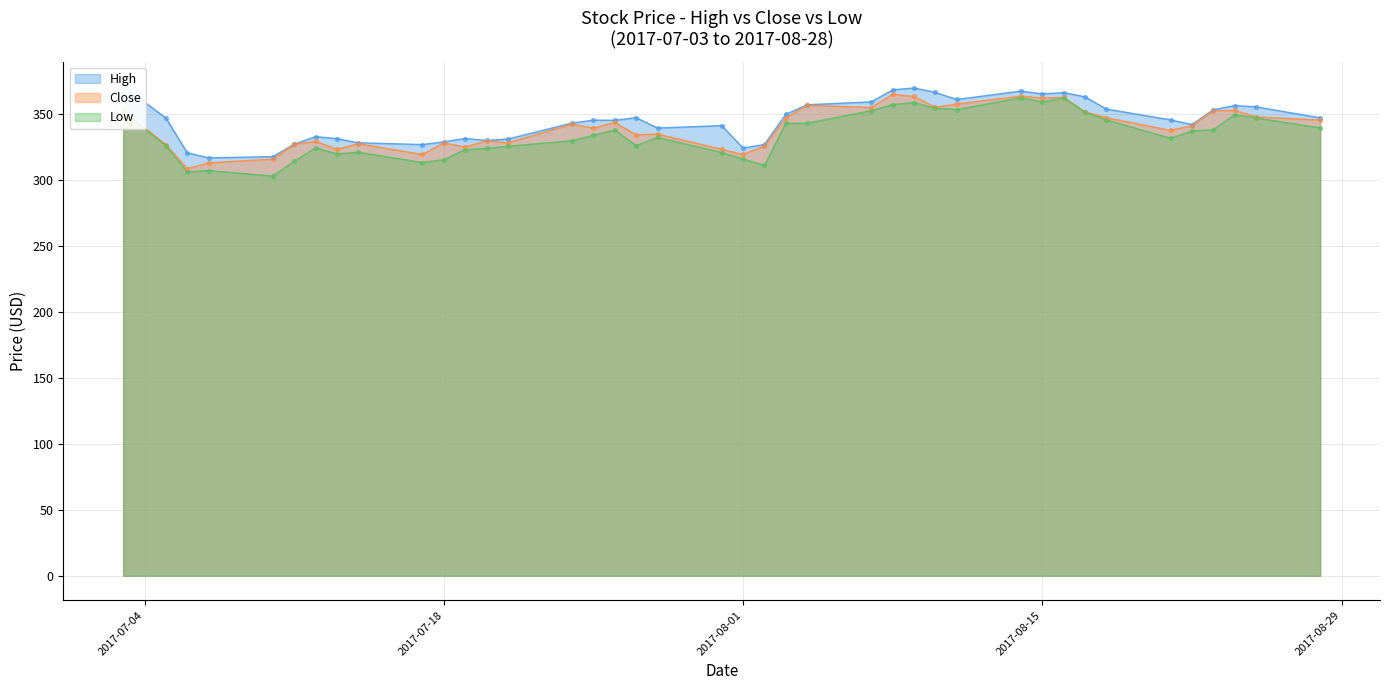

What are all the series names shown in the legend?

High, Close, Low